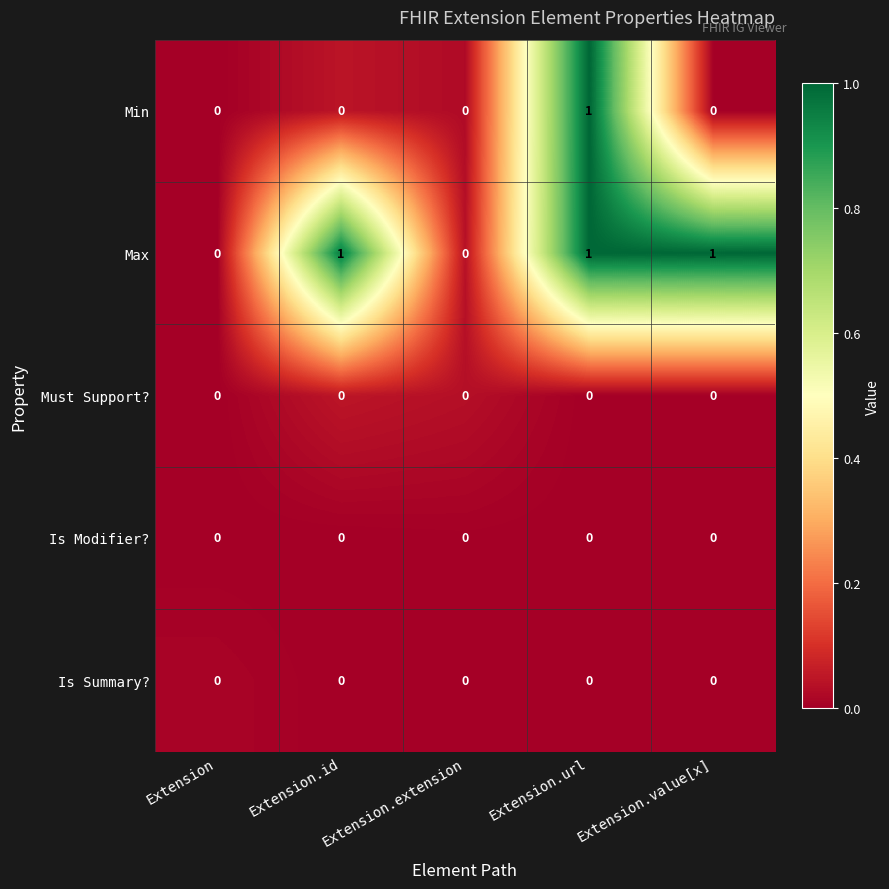

What is the maximum value shown in the chart?

1